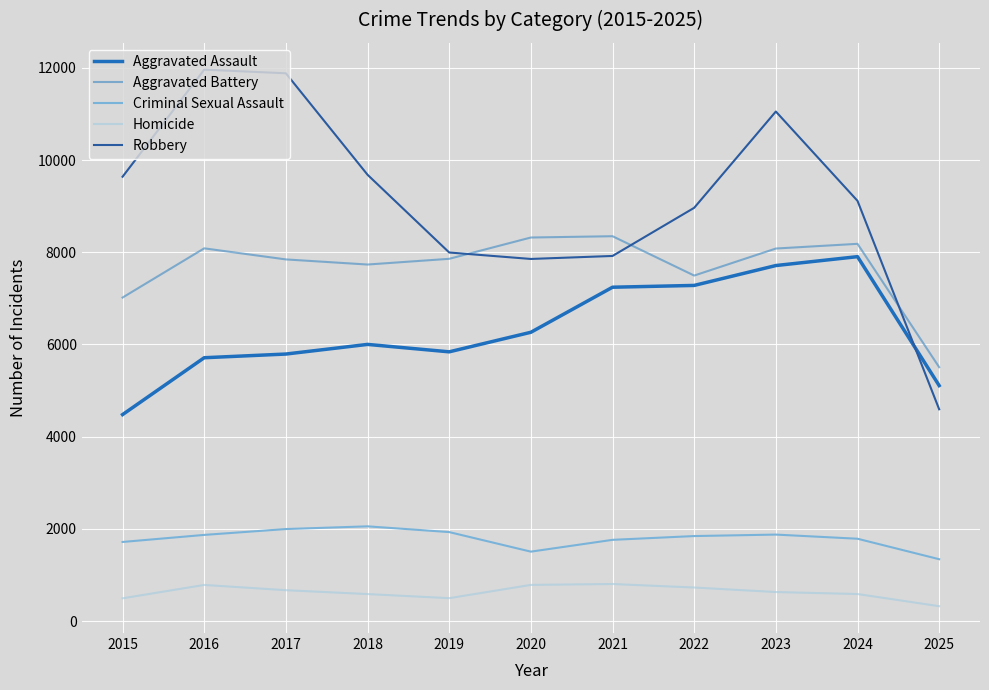

How many lines are shown in the chart?

5